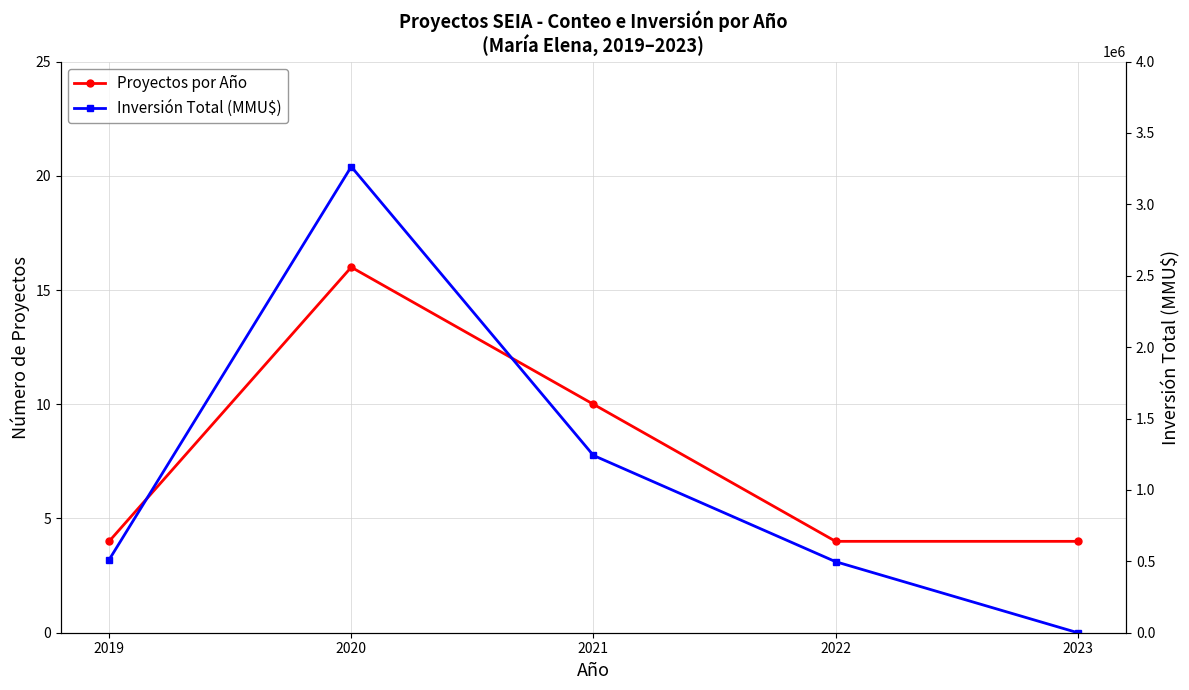

True or false: Inversión Total (MMU$) and Proyectos por Año cross at least once.

False